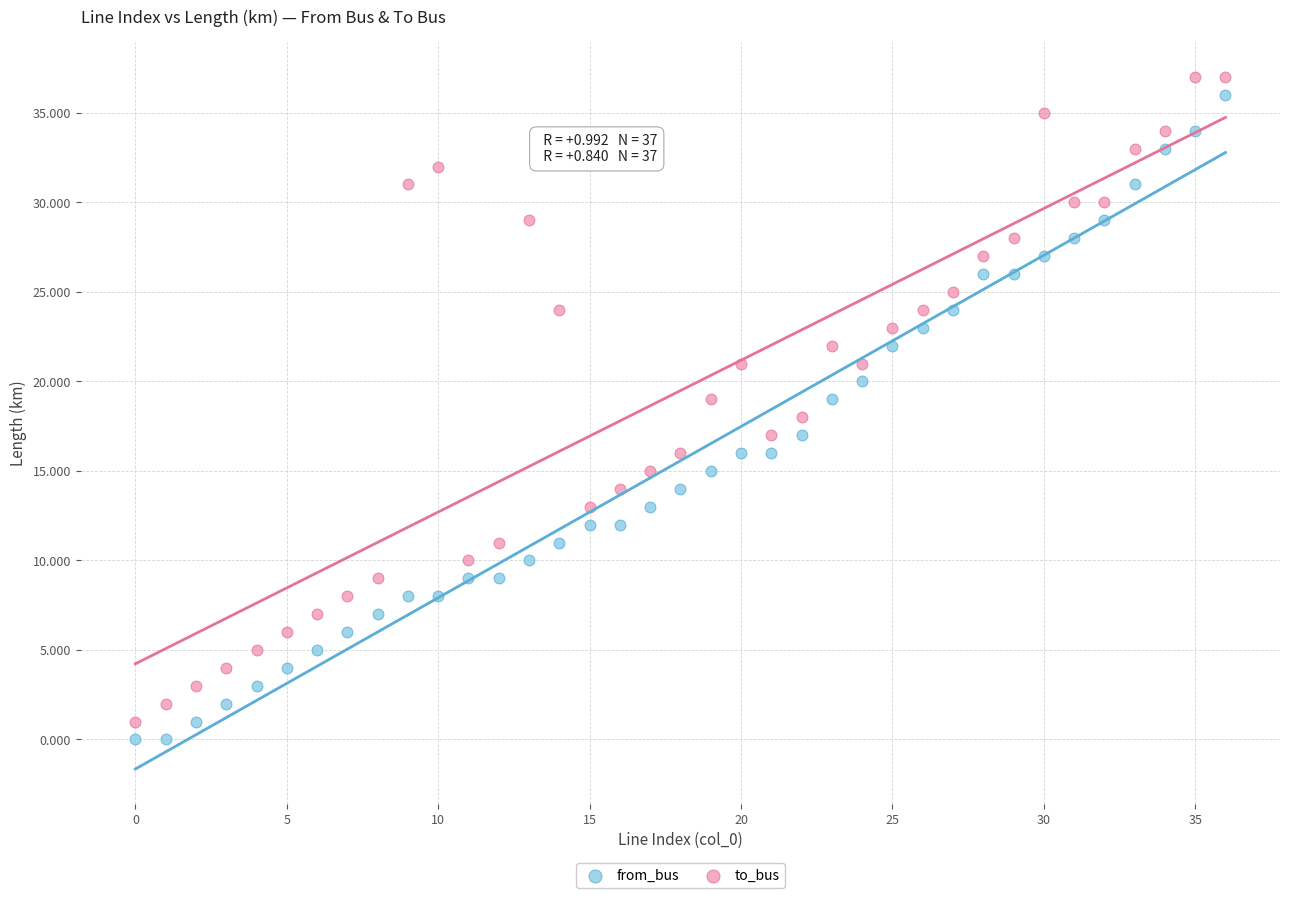

Which series reaches the minimum Y coordinate?

from_bus